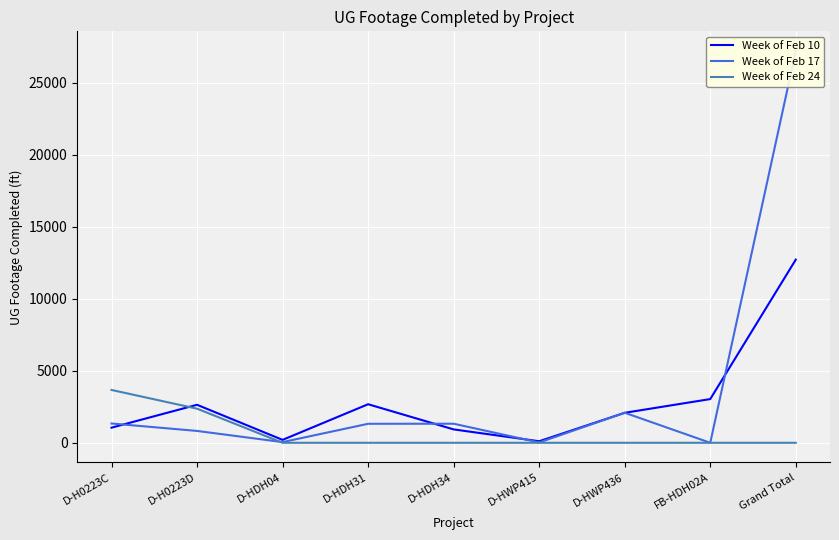

Between D-HDH04 and D-HWP415, which series saw the biggest shift?

Week of Feb 10